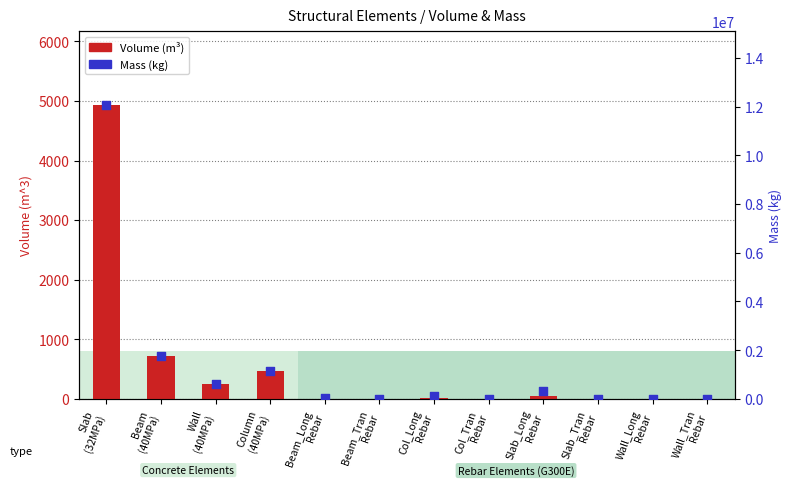

Which series reaches the maximum Y coordinate?

Mass (kg)